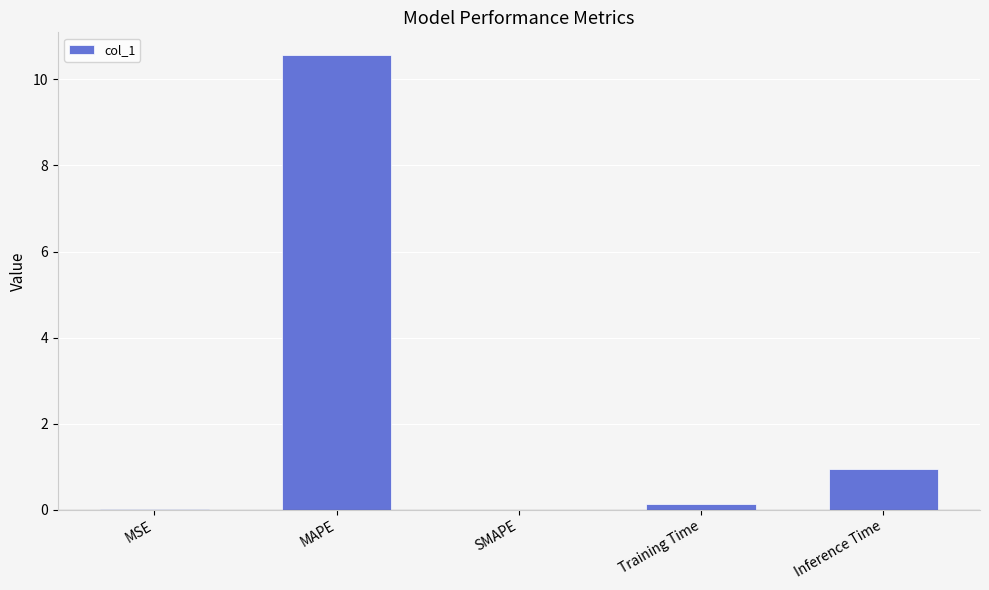

What is the change in value from SMAPE to Inference Time?

+1.0